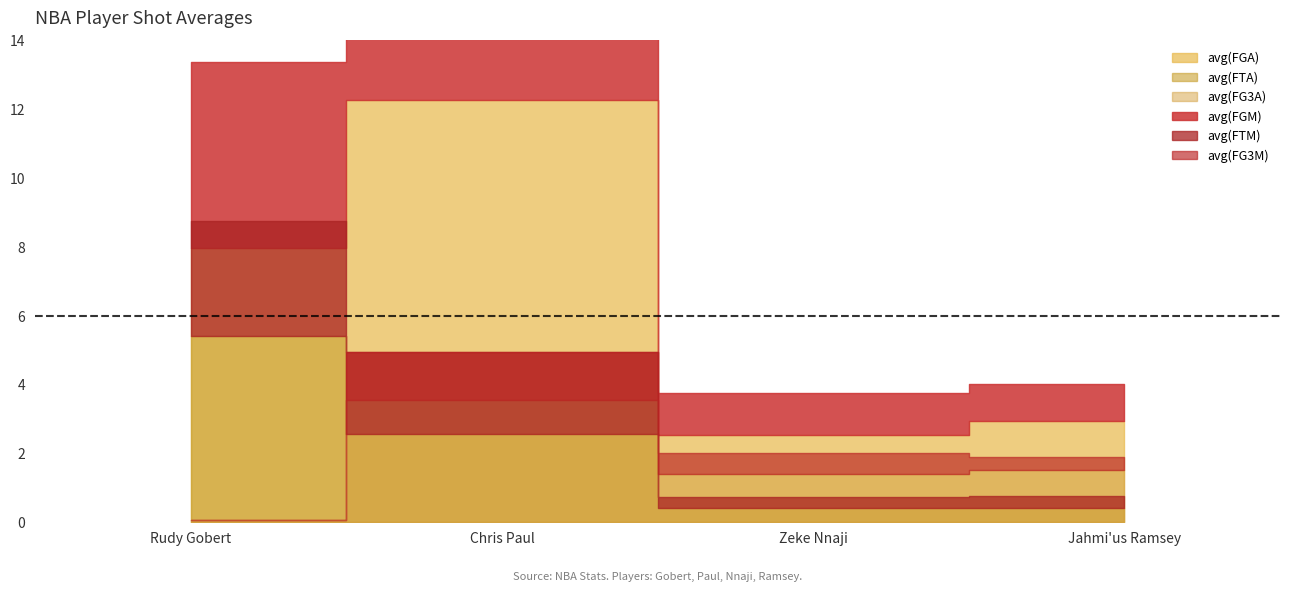

Which series has the largest total across all categories?

avg(FGA)